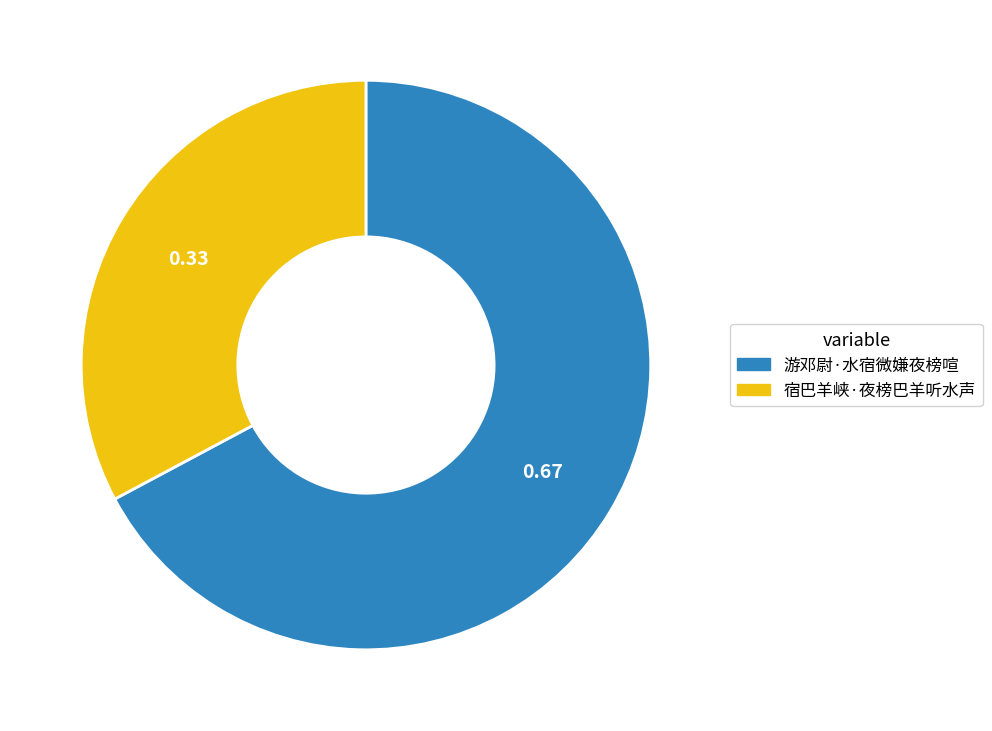

Which category has the biggest portion of the pie?

游邓尉·水宿微嫌夜榜喧